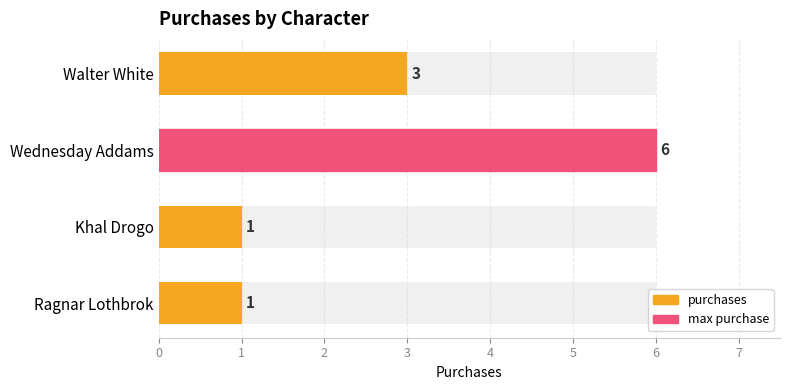

What is the ratio of the value at Ragnar Lothbrok to the value at Khal Drogo?

1.0